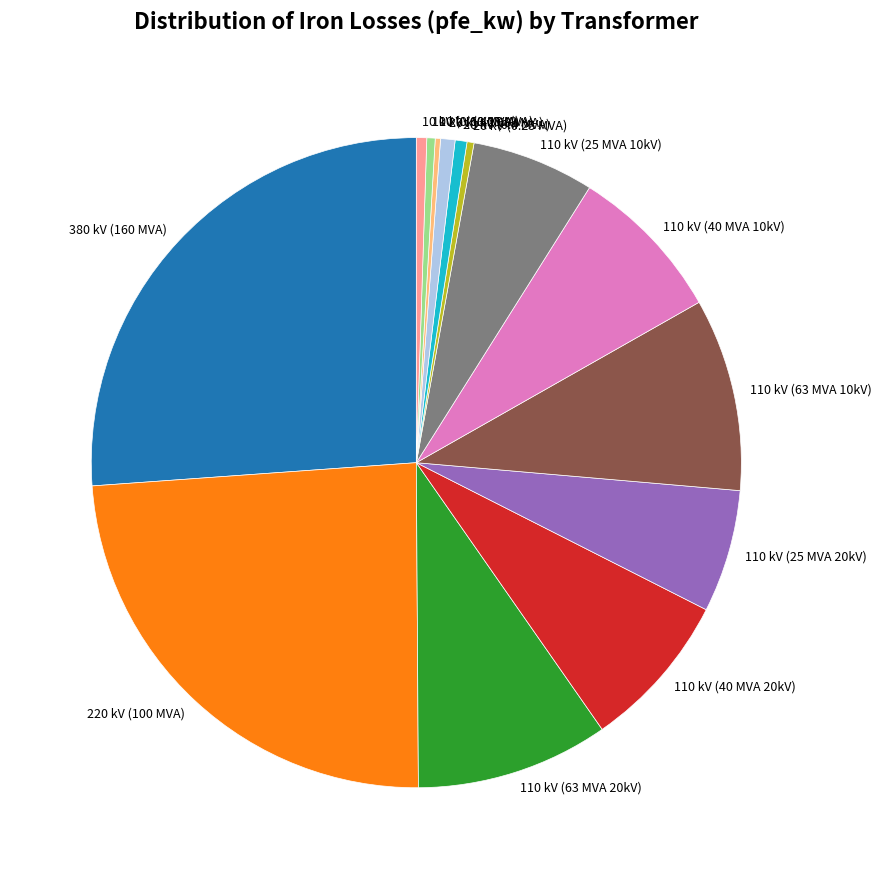

The 20 kV (0.25 MVA) slice represents 0% of the pie. True or false?

True